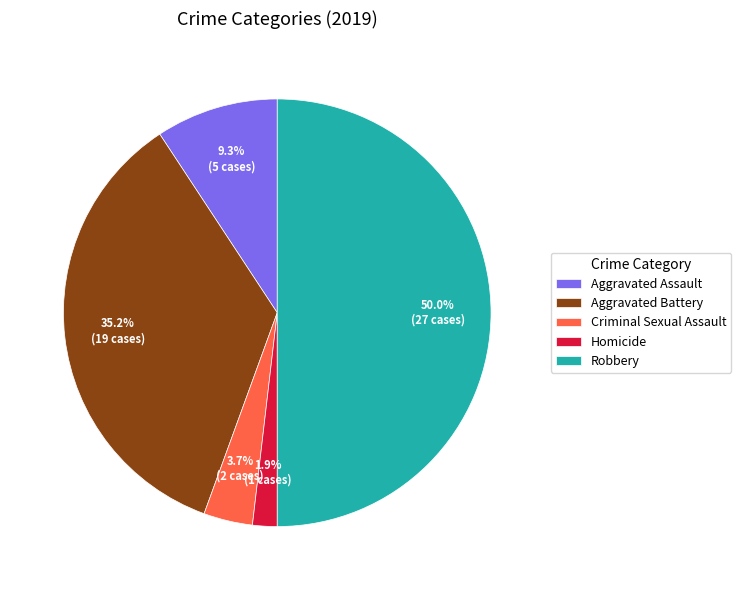

What percentage is the Criminal Sexual Assault slice, to the nearest percent?

4%